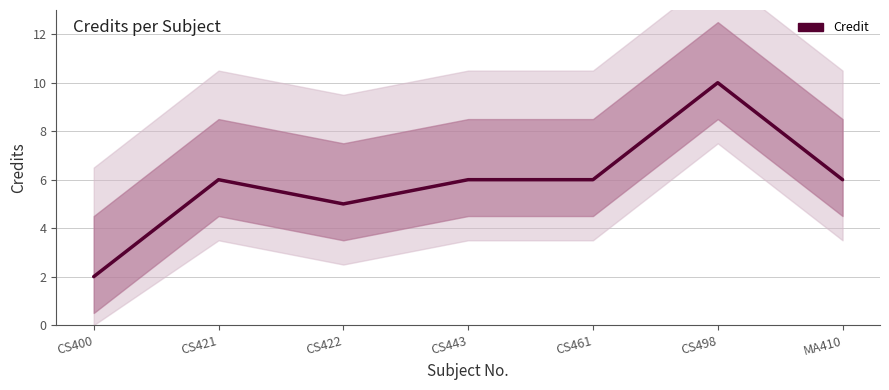

At which label is the value closest to 6?

CS421